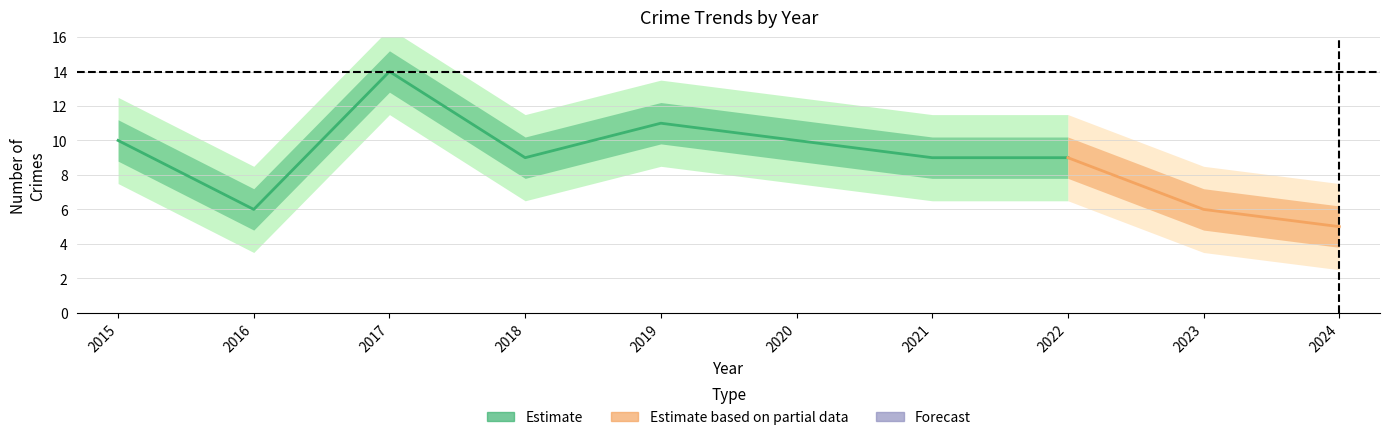

The Theft series shows 3 at 2022. True or false?

False